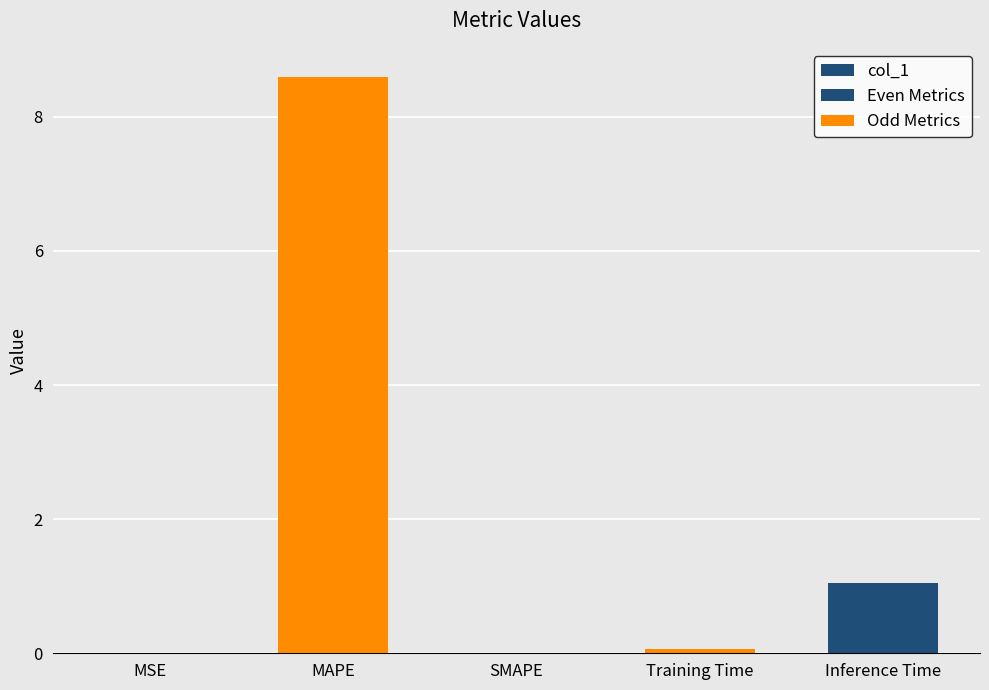

What is the maximum value shown in the chart?

8.6